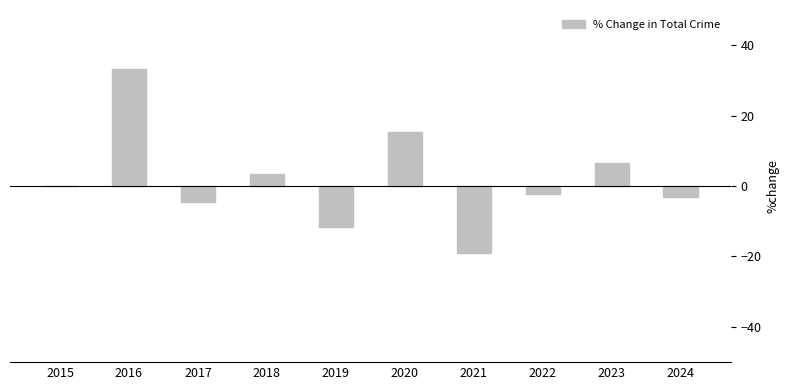

Reading right to left, what are all the values shown in this chart?

-3.0	6.5	-2.4	-19.1	15.4	-11.7	3.4	-4.5	33.3	0.0